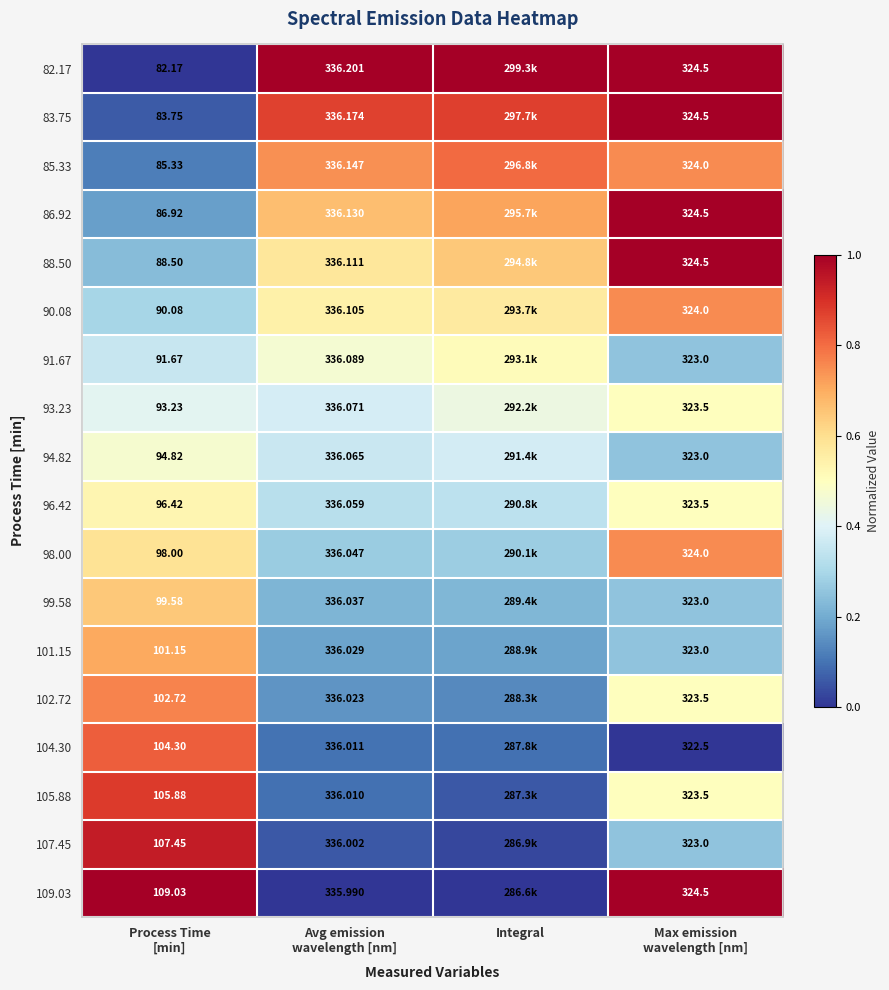

Which category has the highest value in the 98.00 series?

Max emission wavelength [nm]